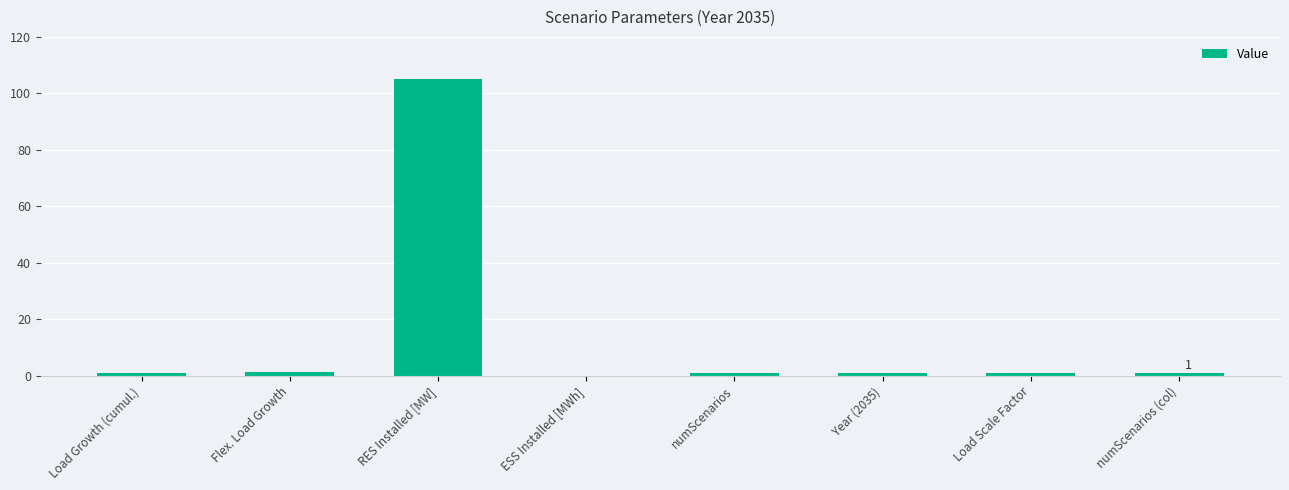

How many distinct data groups are displayed?

1